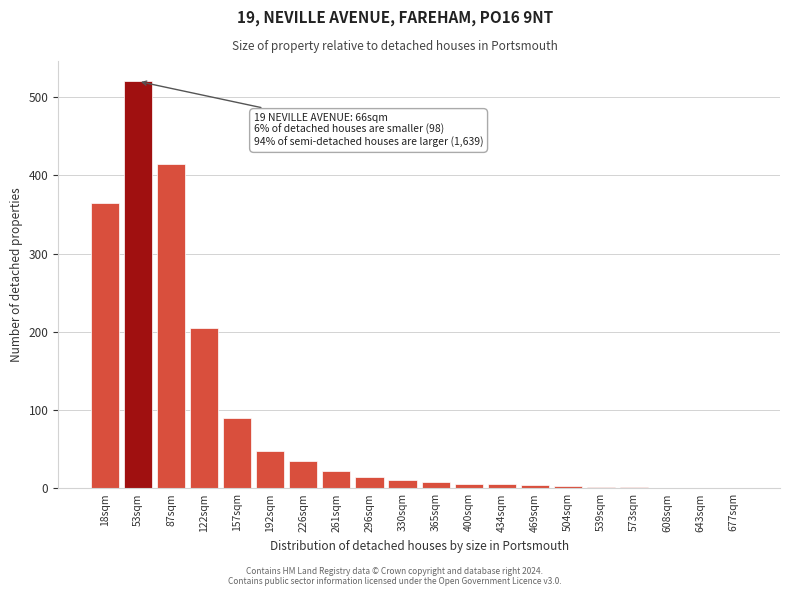

What is the change in value from 122sqm to 192sqm?

-157